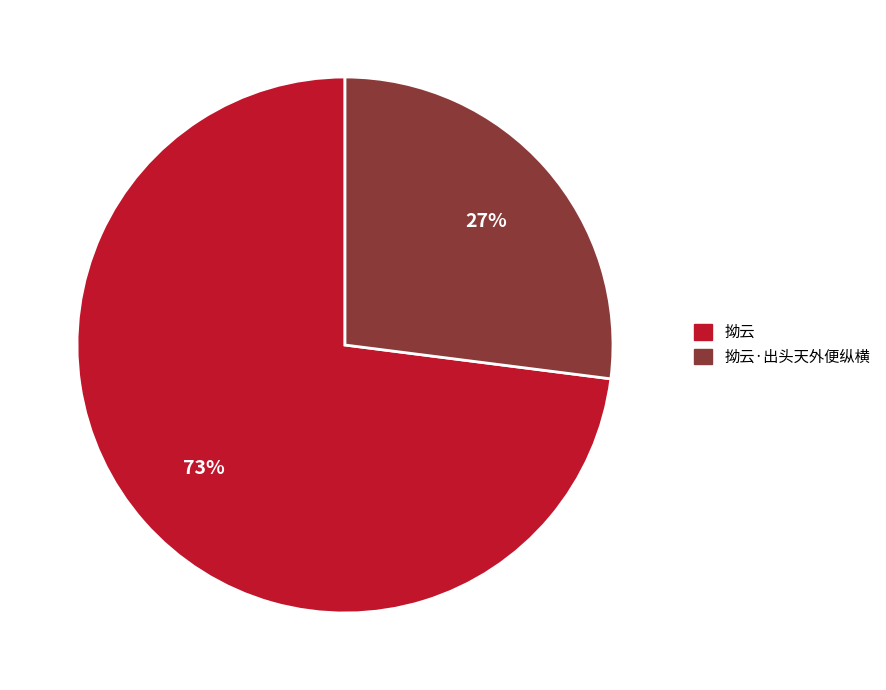

To the nearest percent, what is the average slice percentage?

50%